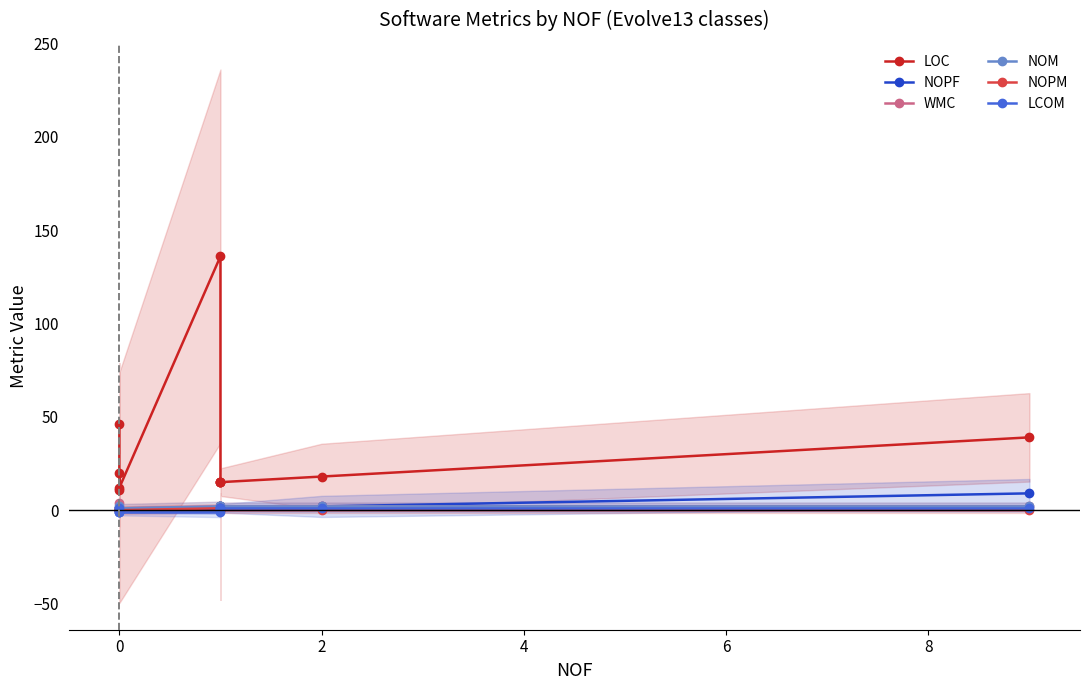

True or false: NOM and WMC cross at least once.

False